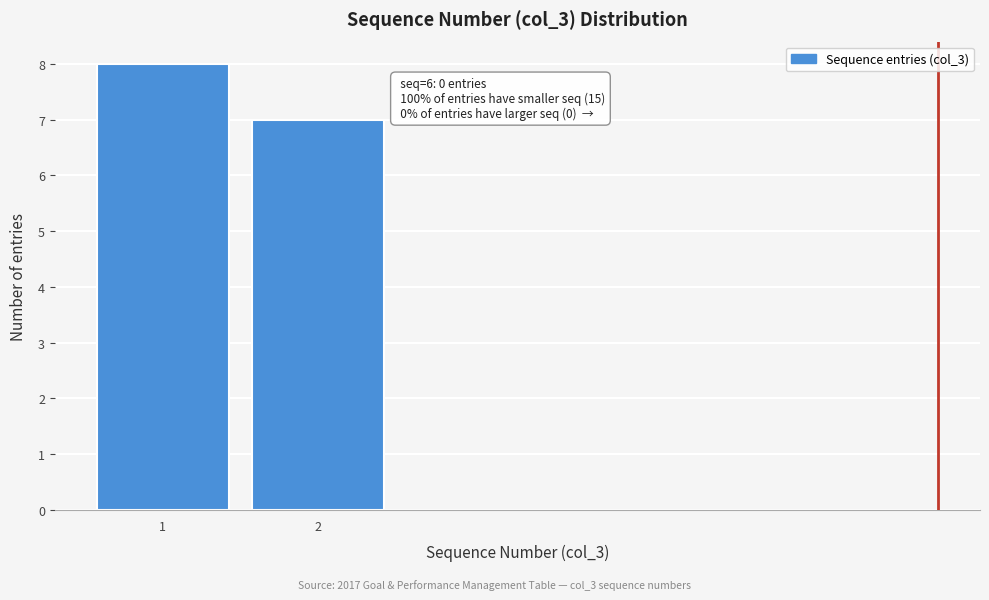

Reading left to right, transcribe all the data shown in this chart.

8	7